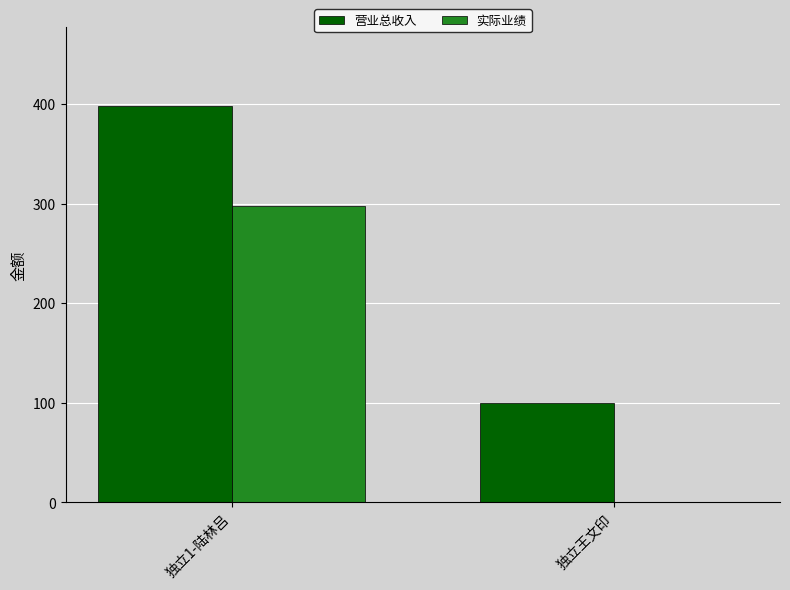

The value of 实际业绩 at 独立王文印 is 0. True or false?

True